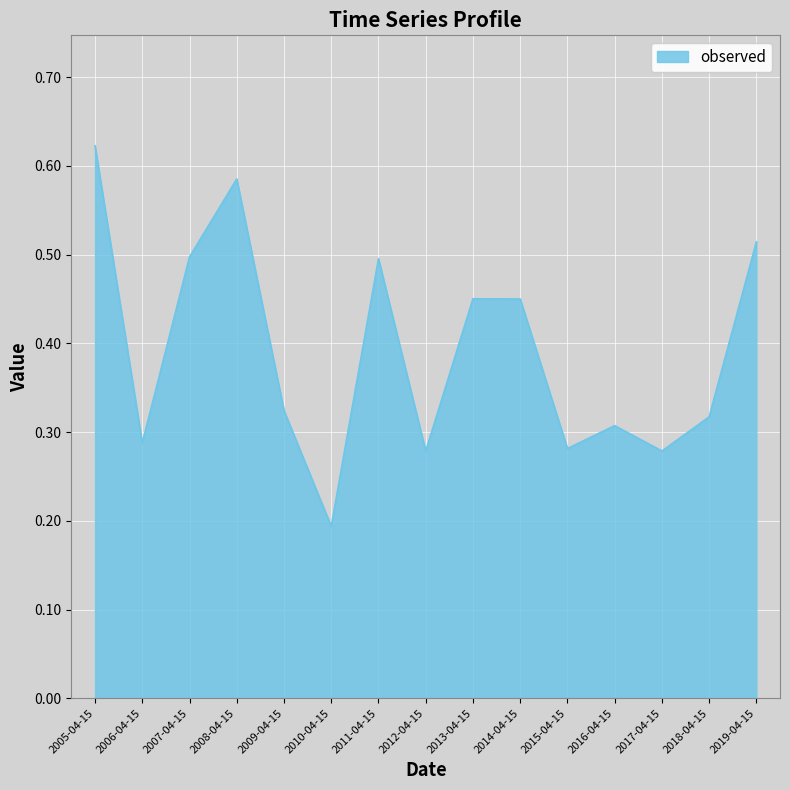

What is the sum of the values at 2017-04-15 and 2008-04-15?

0.9